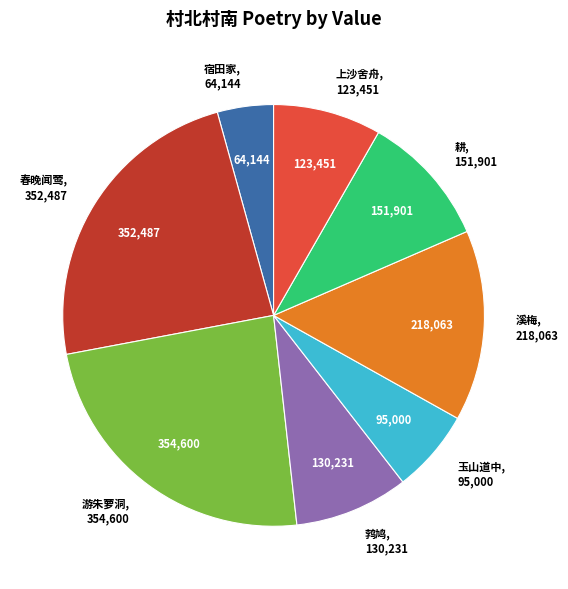

Is there a majority slice in this chart?

No